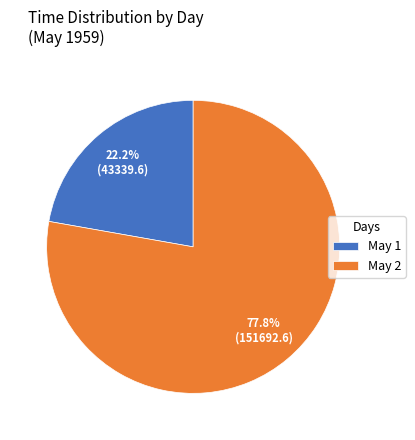

Count the number of slices in the pie.

2